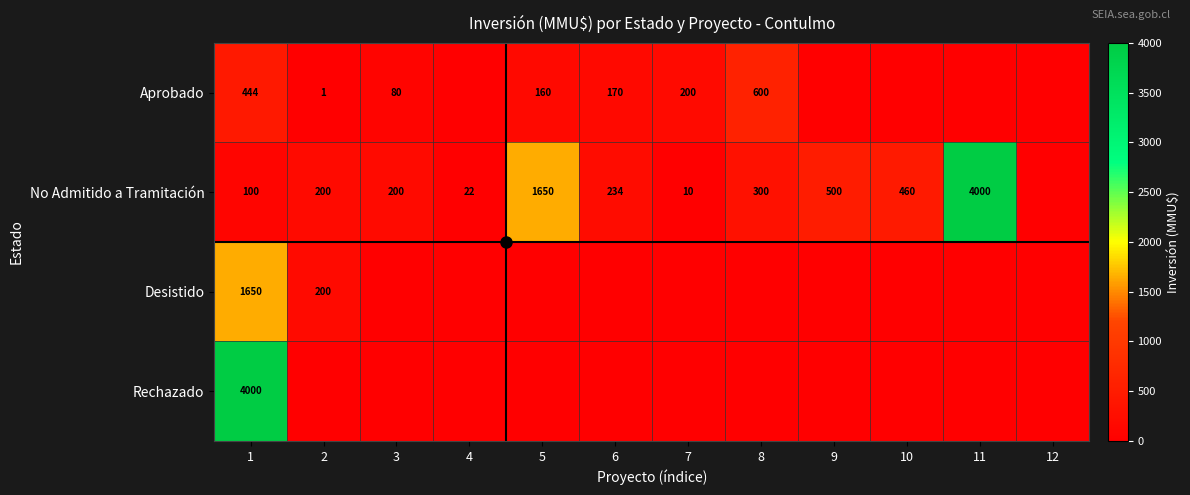

What is the difference between the No Admitido a Tramitación values at 7 and 6?

224